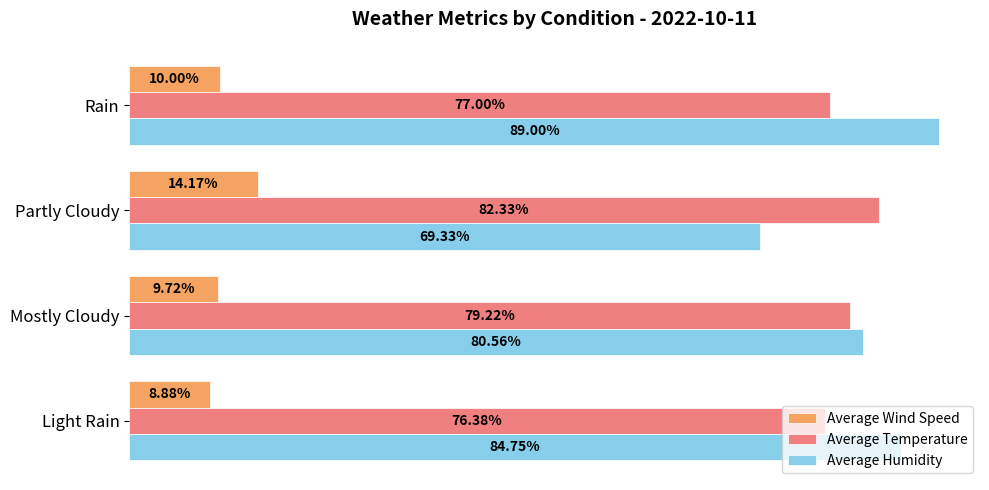

At which category does the chart reach its minimum across all series?

Light Rain